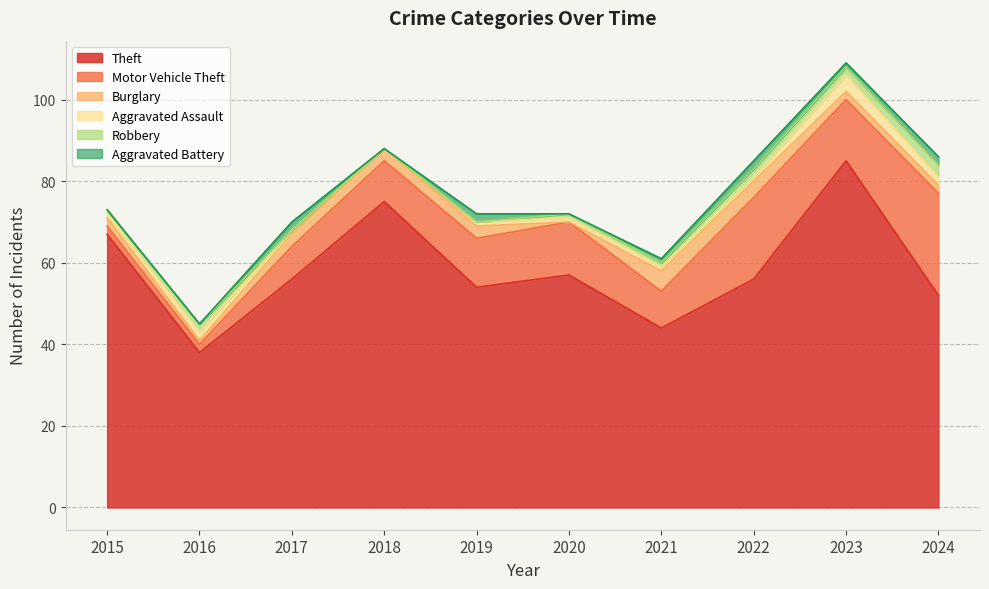

At which label is Aggravated Battery closest to 1?

2021